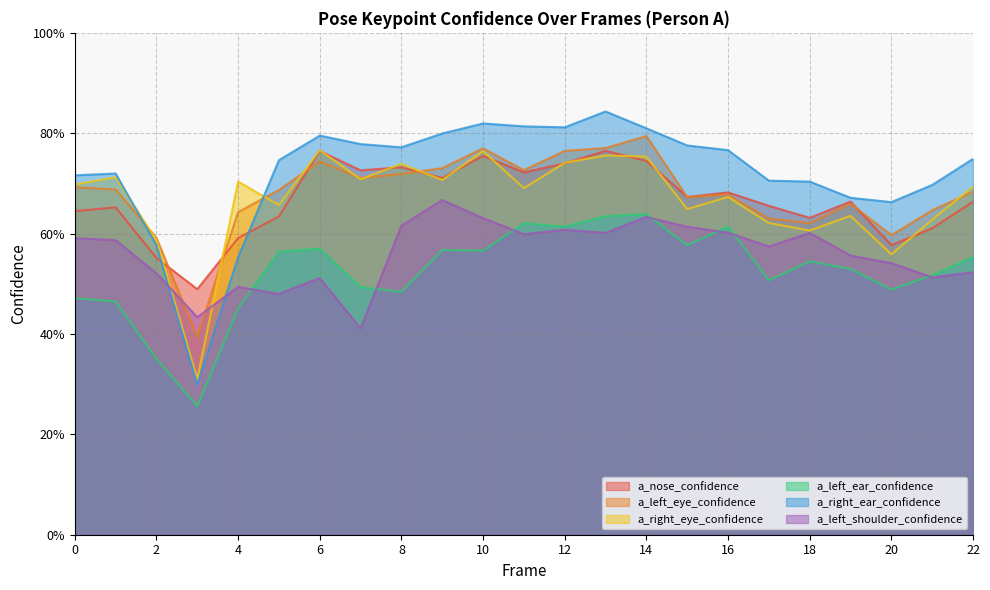

At which category does a_left_eye_confidence reach its first local valley?

3